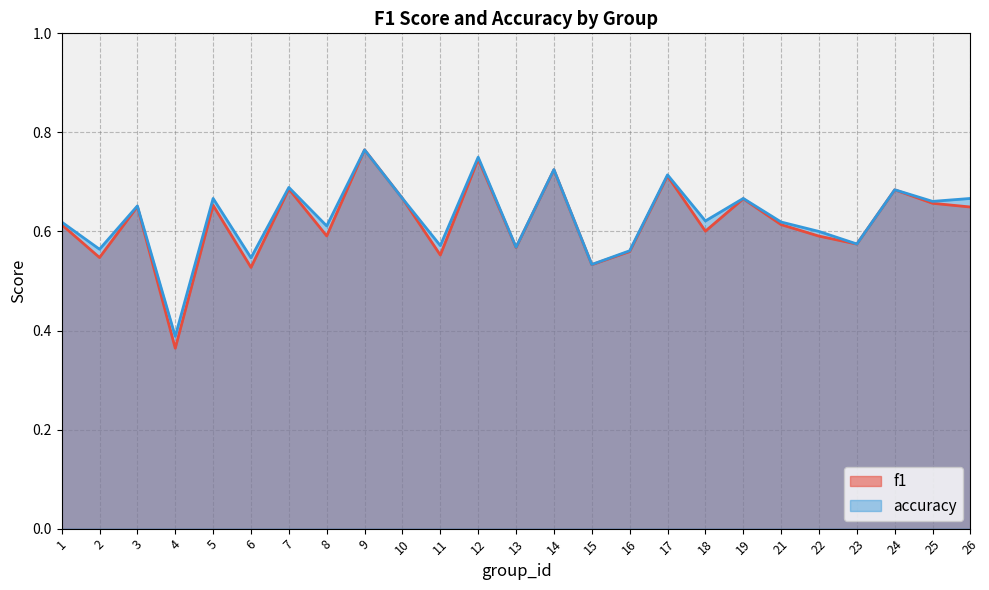

True or false: accuracy and f1 cross at least once.

False